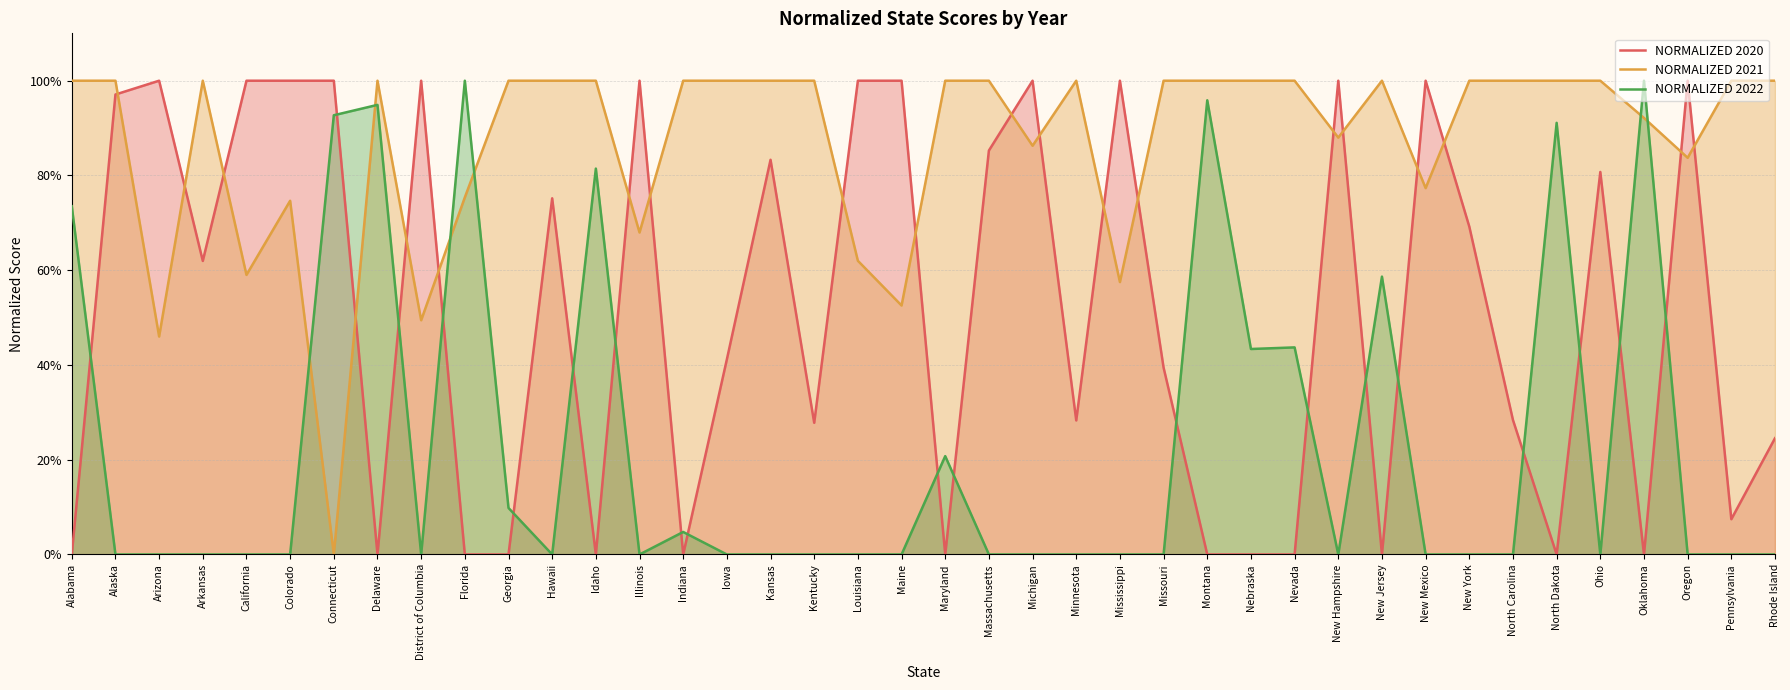

What is the total value across all series at Connecticut?

192.7